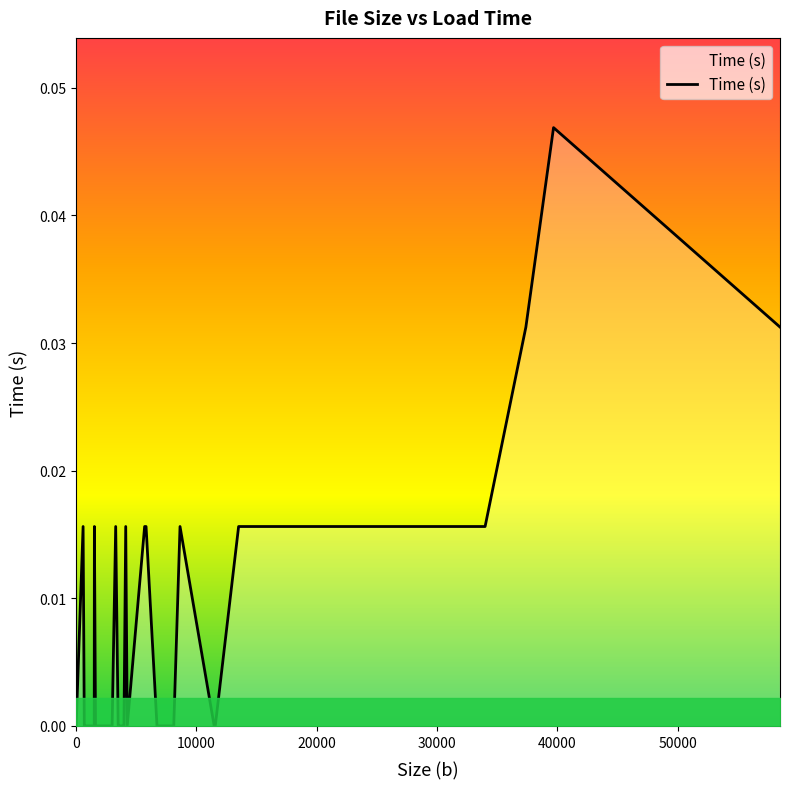

Does the chart display data point markers on the line(s)?

No